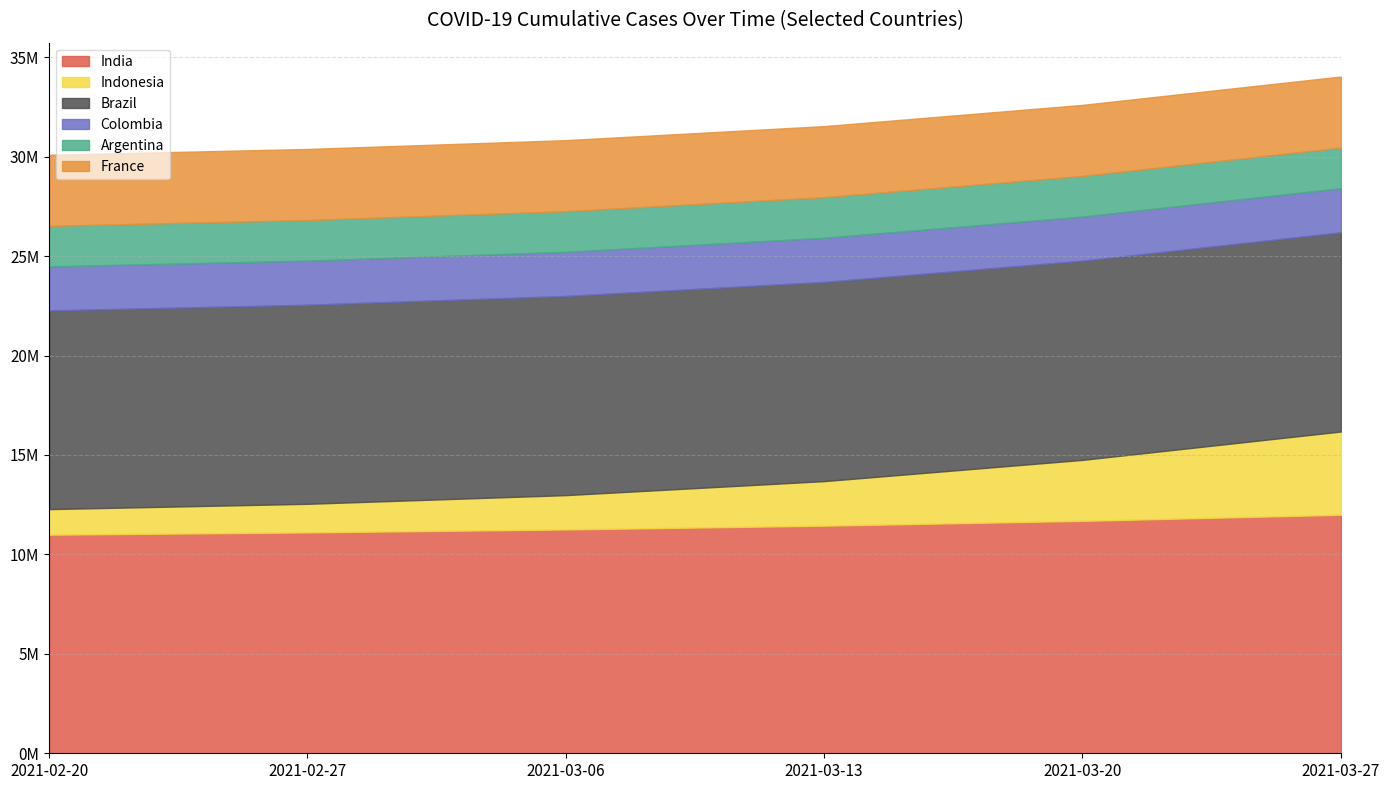

What value does the Argentina series have at 2021-02-20?

2040997